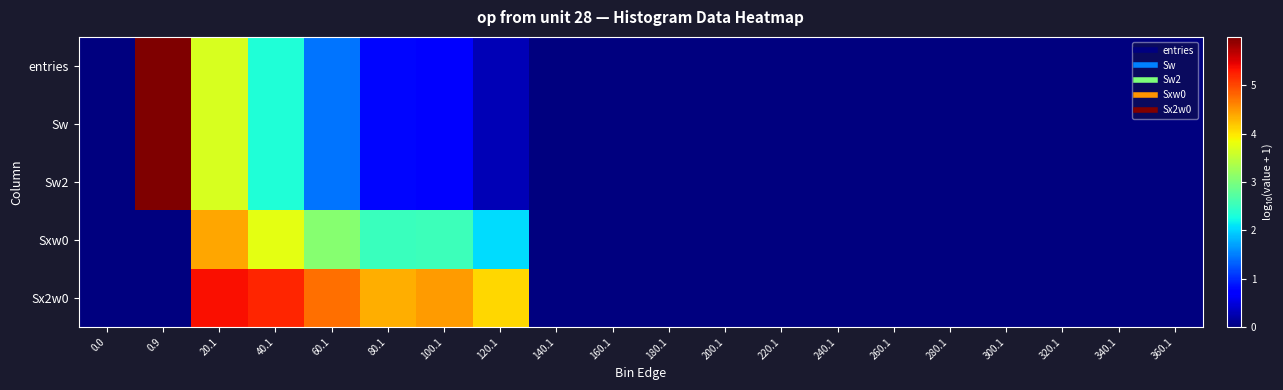

How many data points does each series have?

20